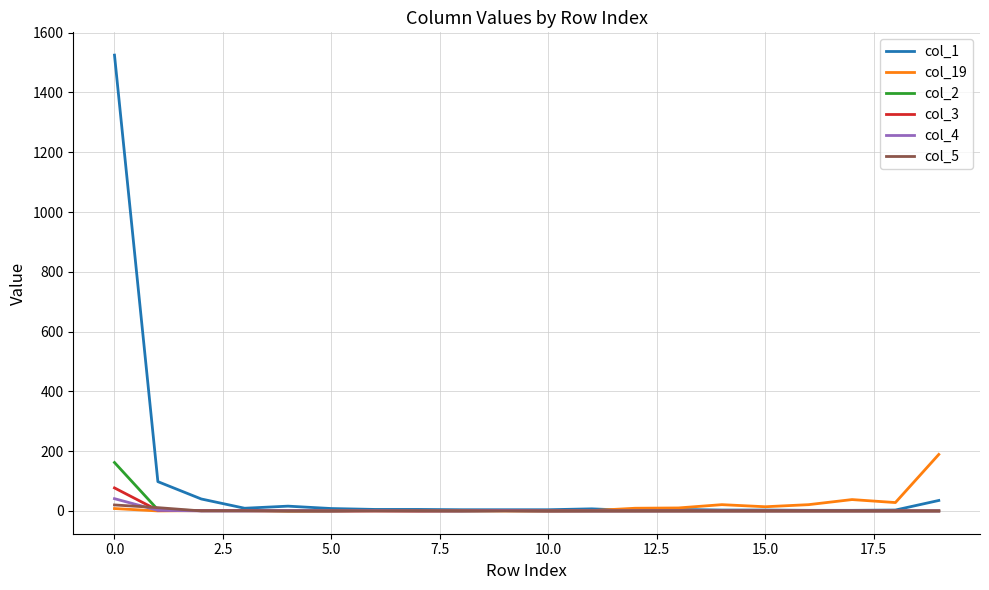

Which series has the largest total across all categories?

col_1